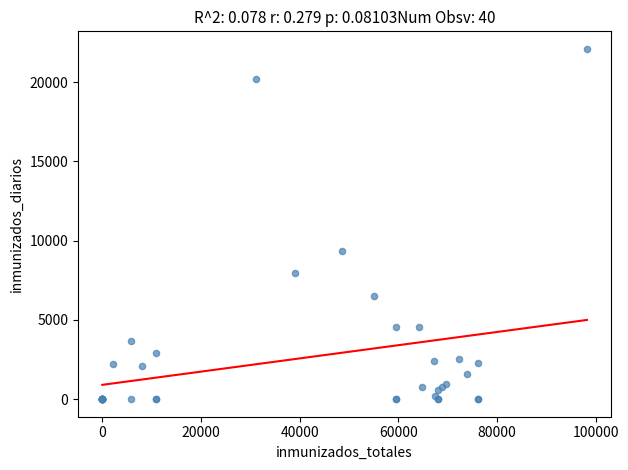

What Y value in the scatter plot is closest to 11053?

9344